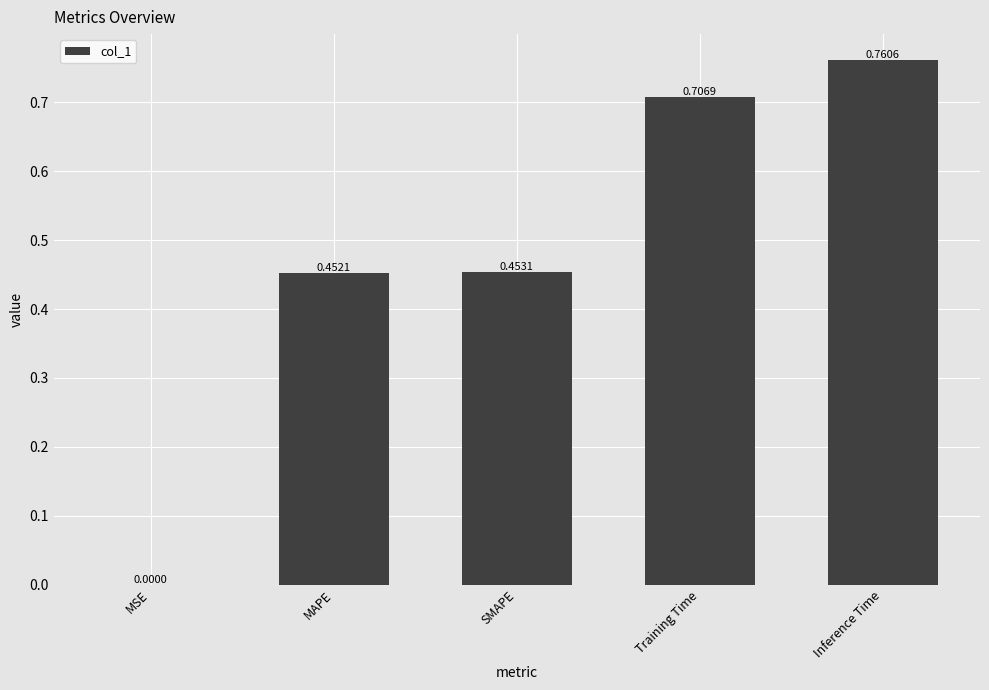

What is the sum of all values?

2.4